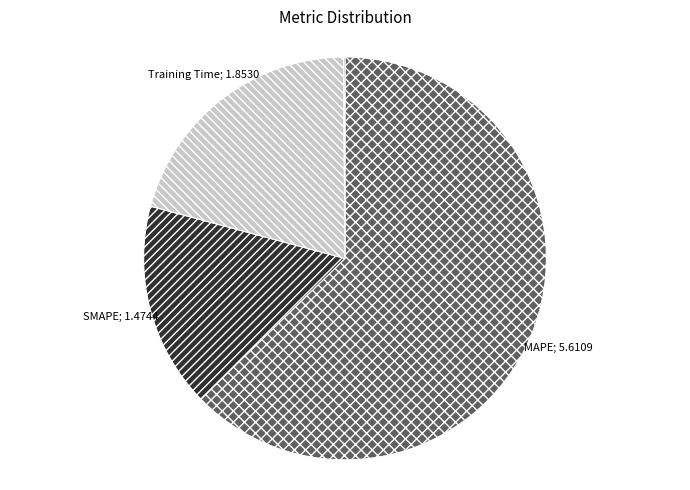

Is there a majority slice in this chart?

Yes